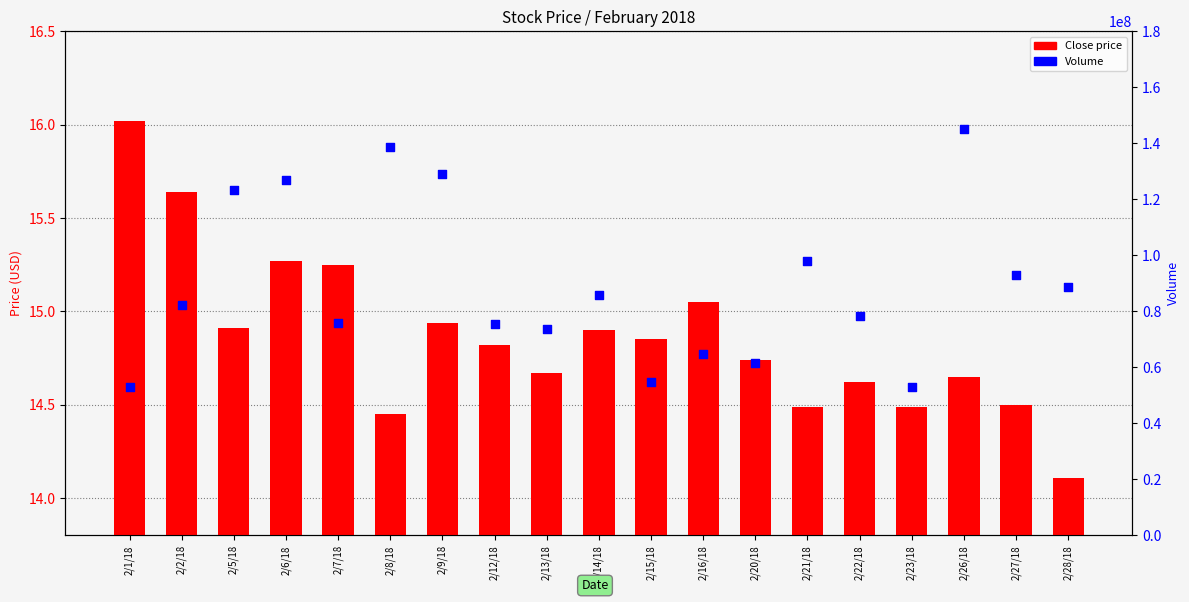

At how many categories does at least one series exceed 62400882?

15